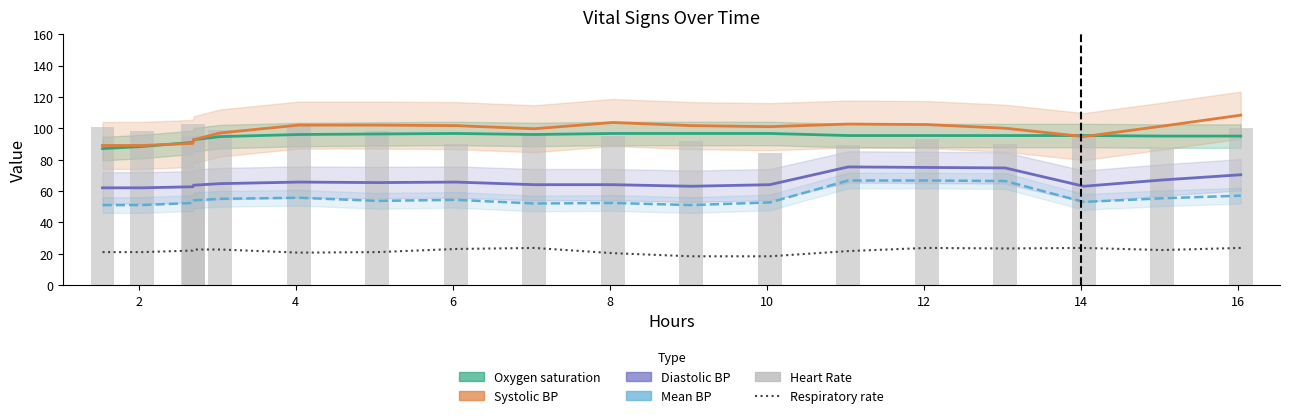

What is the difference between the Respiratory rate values at 8 and 4?

0.7